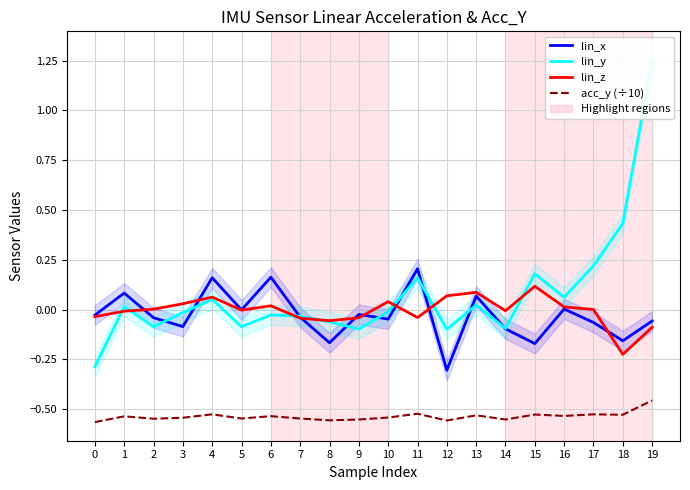

True or false: acc_y (÷10) and lin_y cross at least once.

False